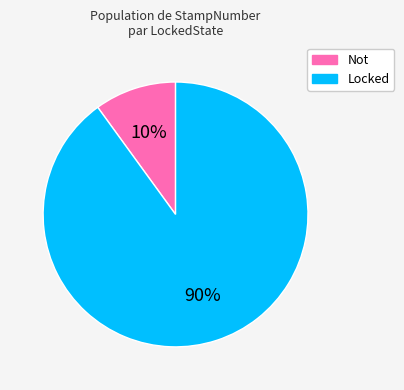

Combined, do Locked and Not account for over 50%?

Yes